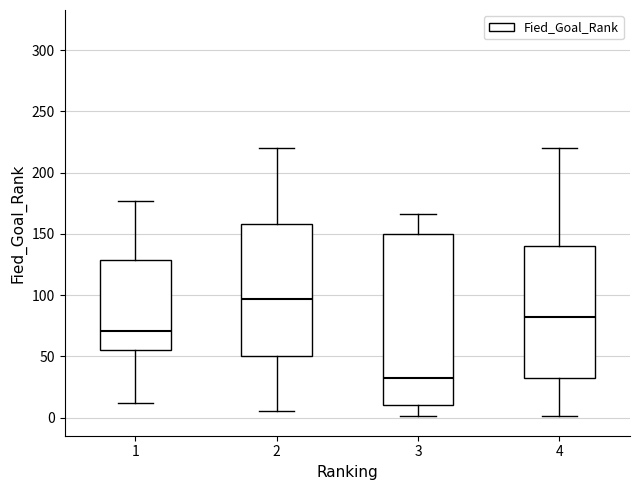

Which box's median line is the highest?

2